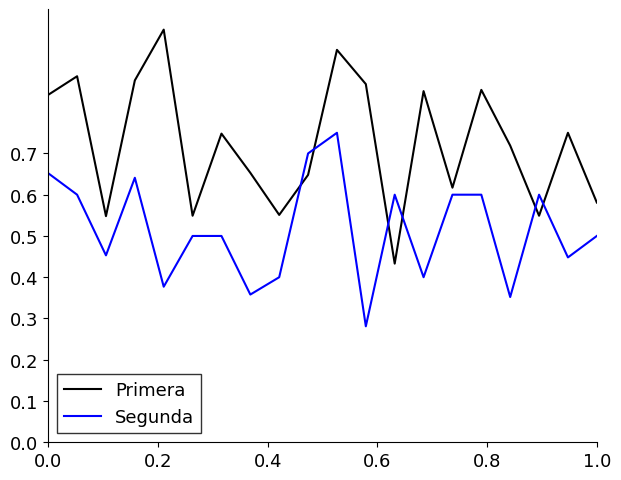

True or false: Segunda has more than 1 points higher than both neighbors.

True